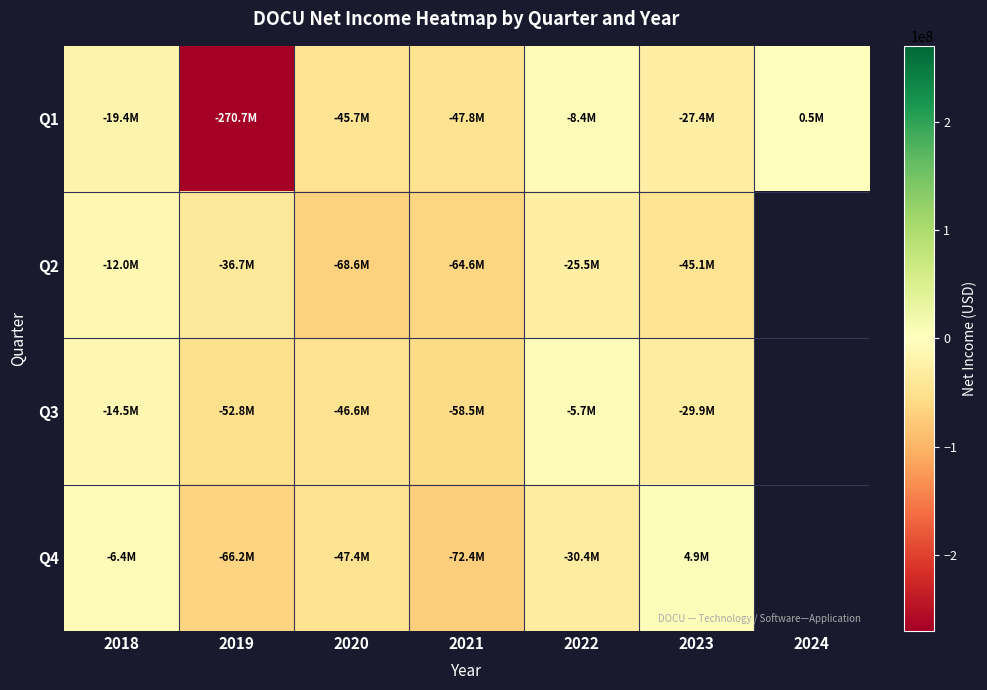

How many values in Q1 are below zero?

6